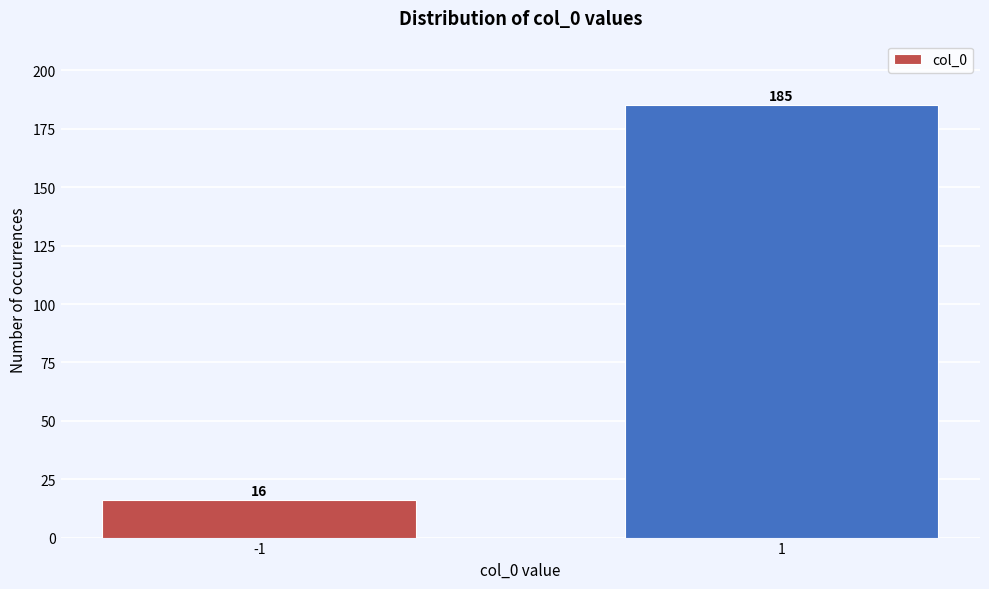

Reading right to left, transcribe all the data shown in this chart.

1=185	-1=16